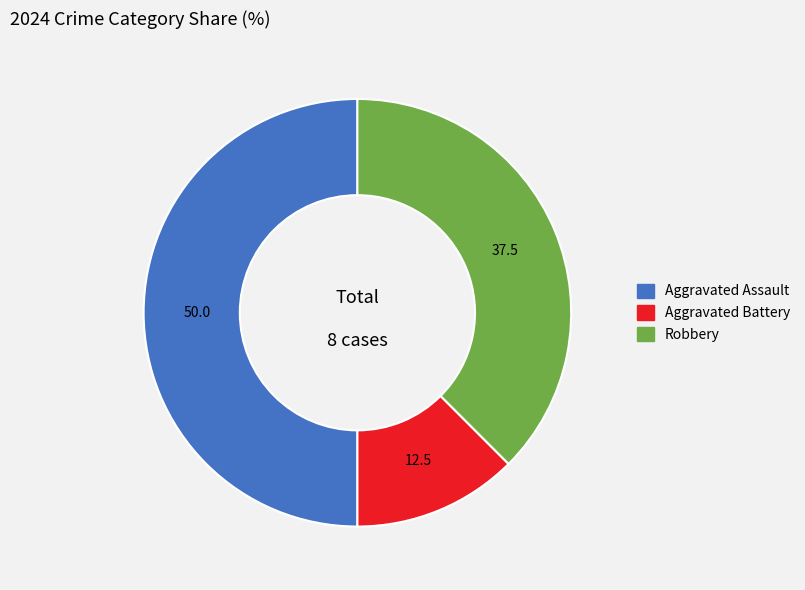

Is it true that Aggravated Assault is 64% of the pie?

False